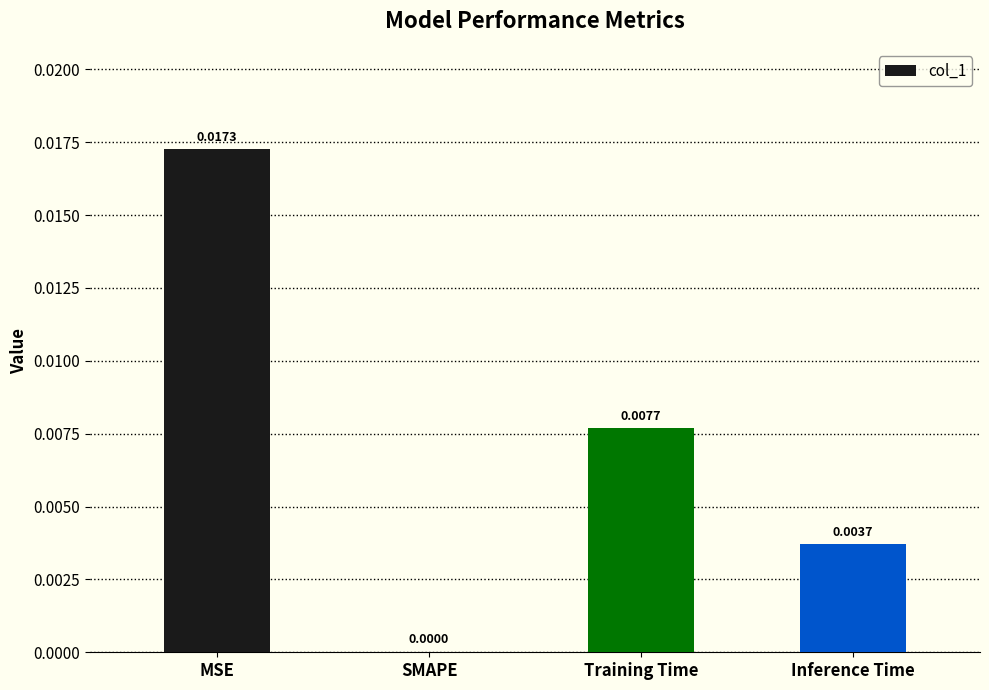

The chart shows a value of 0.0 at Inference Time. True or false?

True